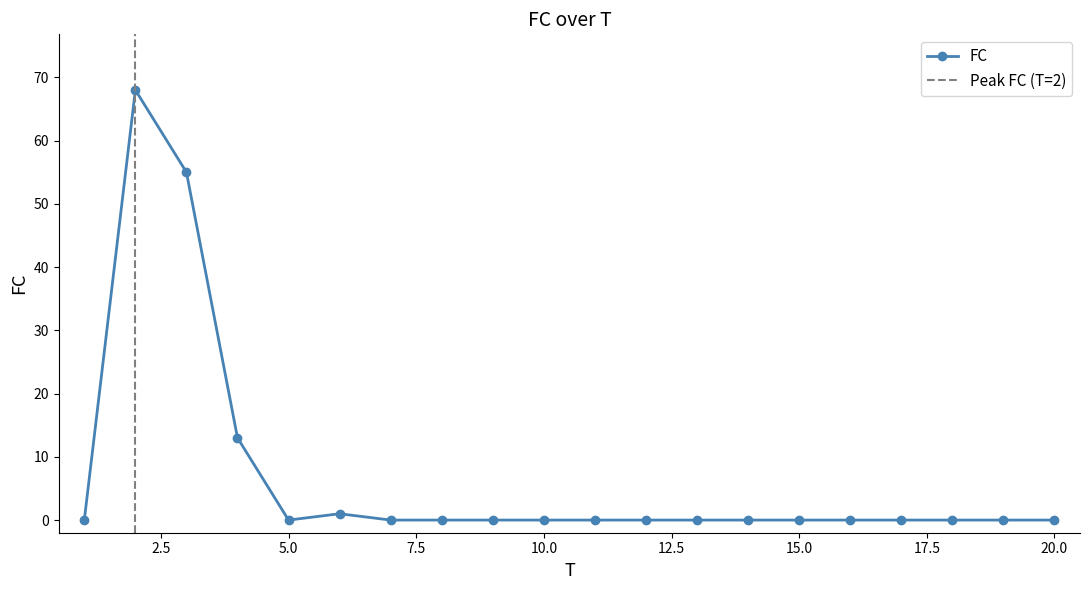

True or false: the data shows 23 at 10.

False